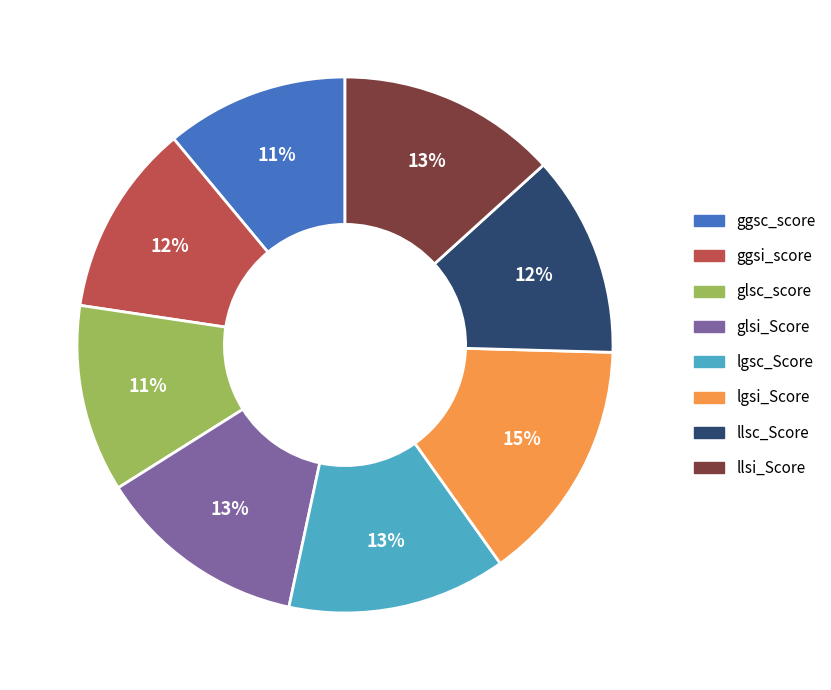

Is it true that glsi_Score is 13% of the pie?

True